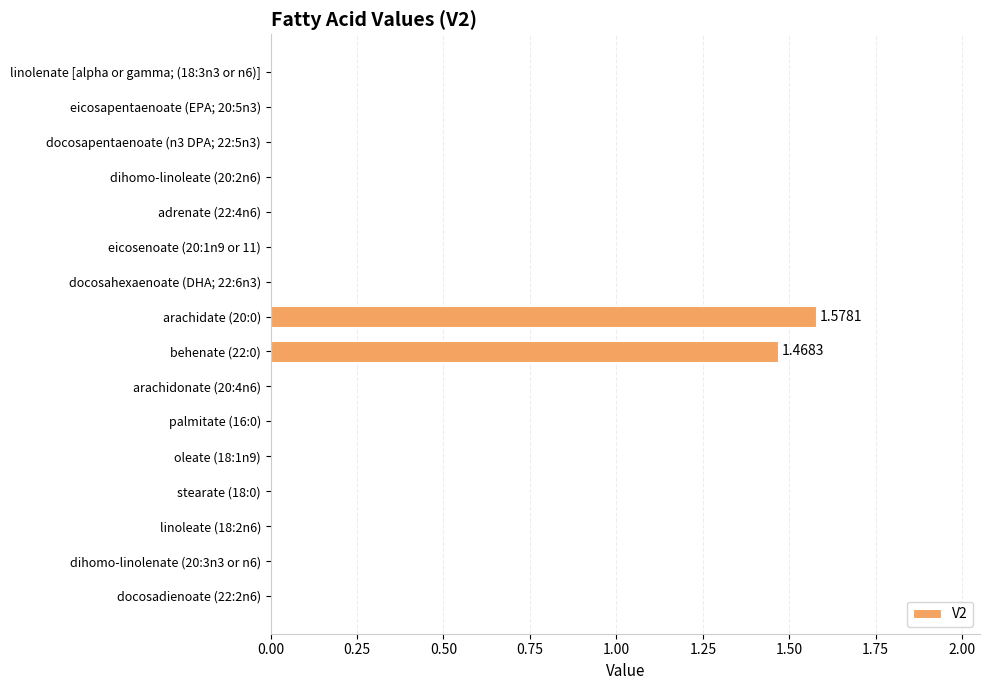

What is the change in value from dihomo-linolenate (20:3n3 or n6) to behenate (22:0)?

+1.5